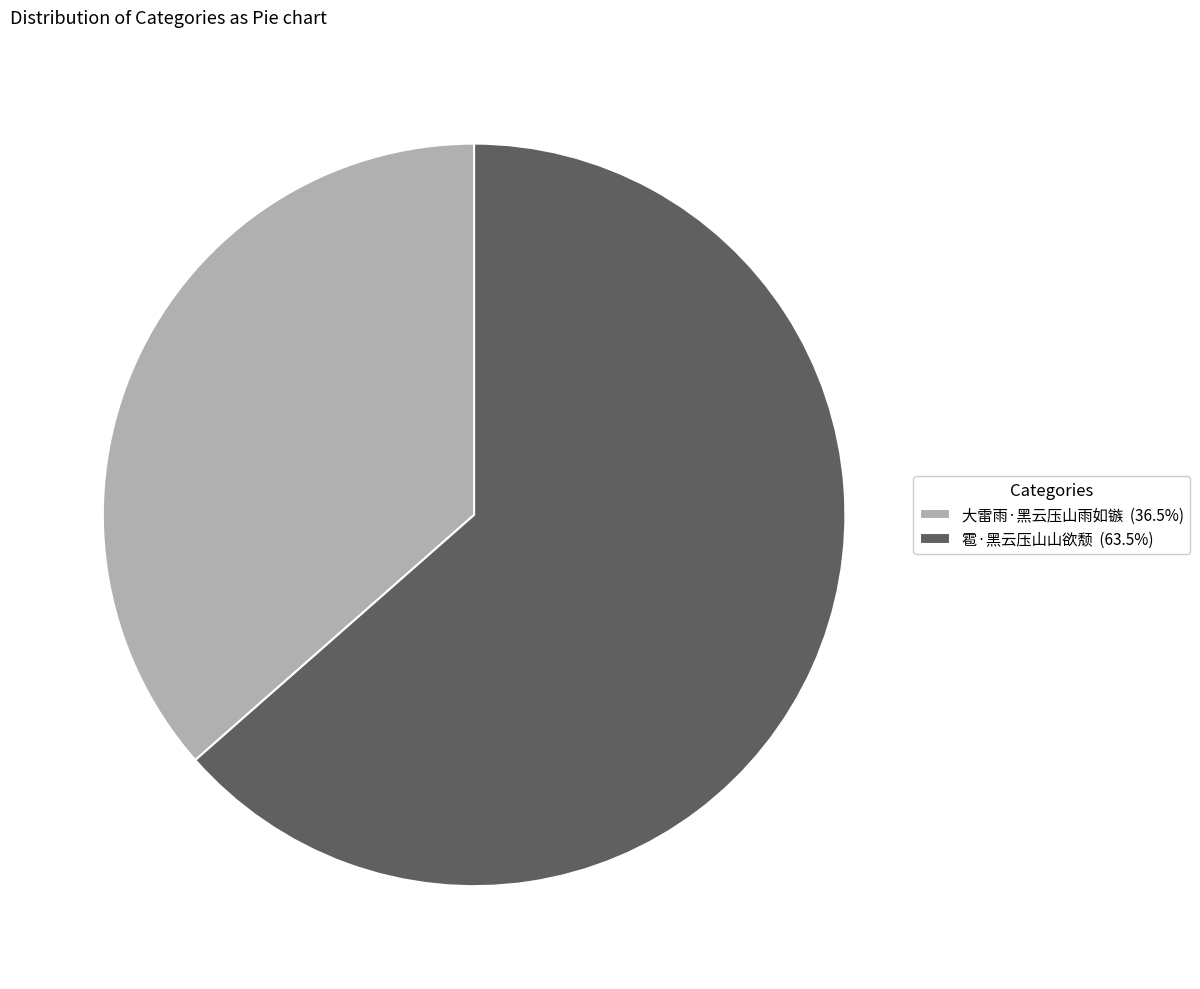

Which category has the smallest portion of the pie?

大雷雨·黑云压山雨如镞